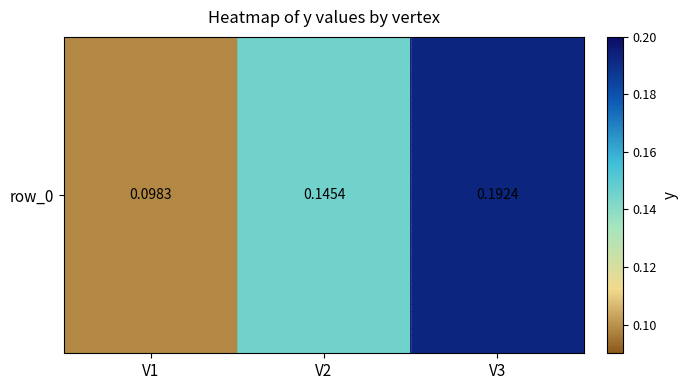

Is it true that the value at V1 is 0.2?

False